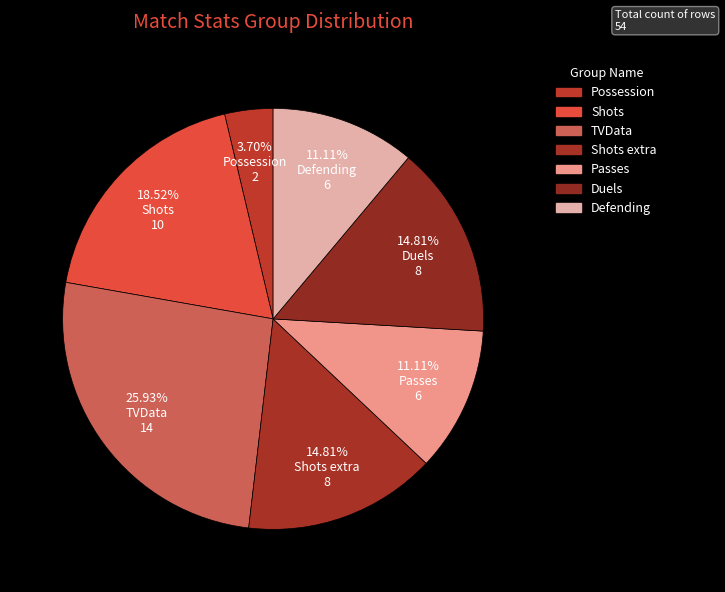

Which category has the biggest portion of the pie?

TVData